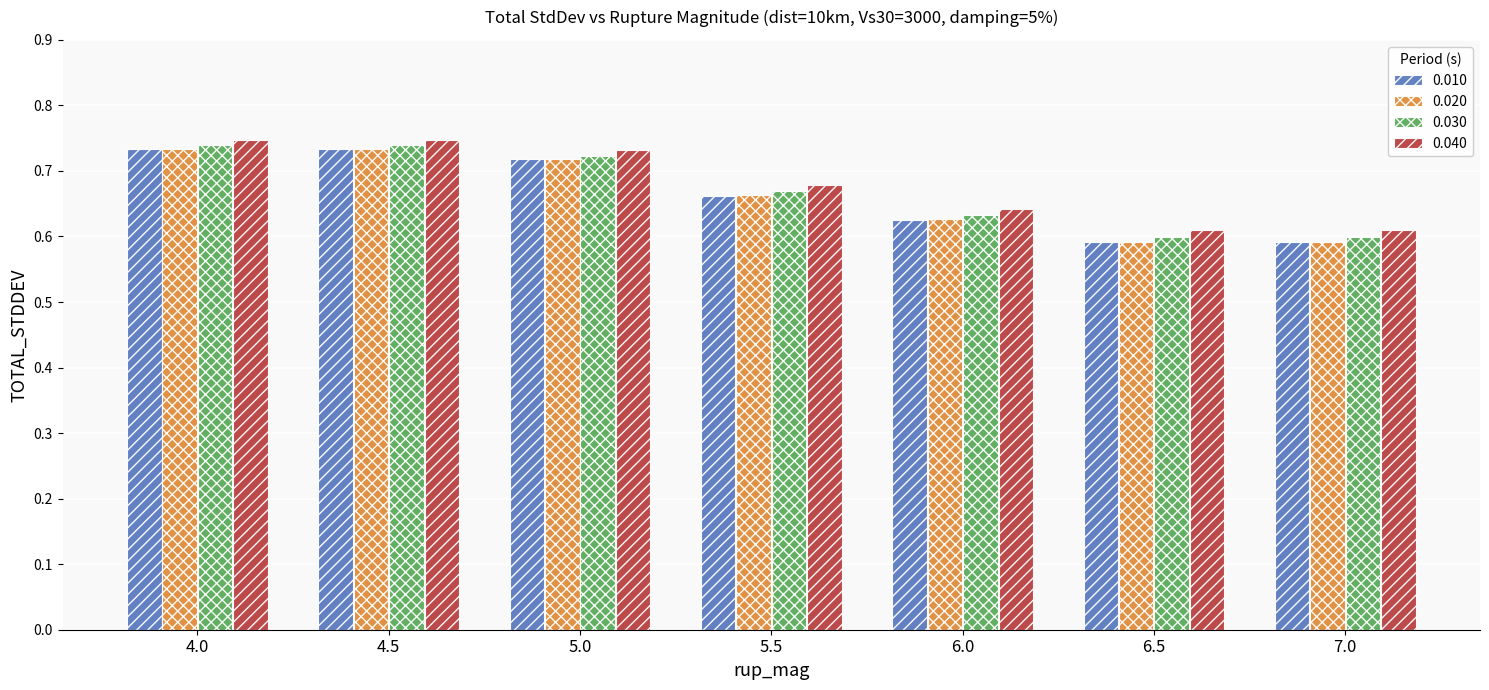

At how many categories does at least one series exceed 0?

7